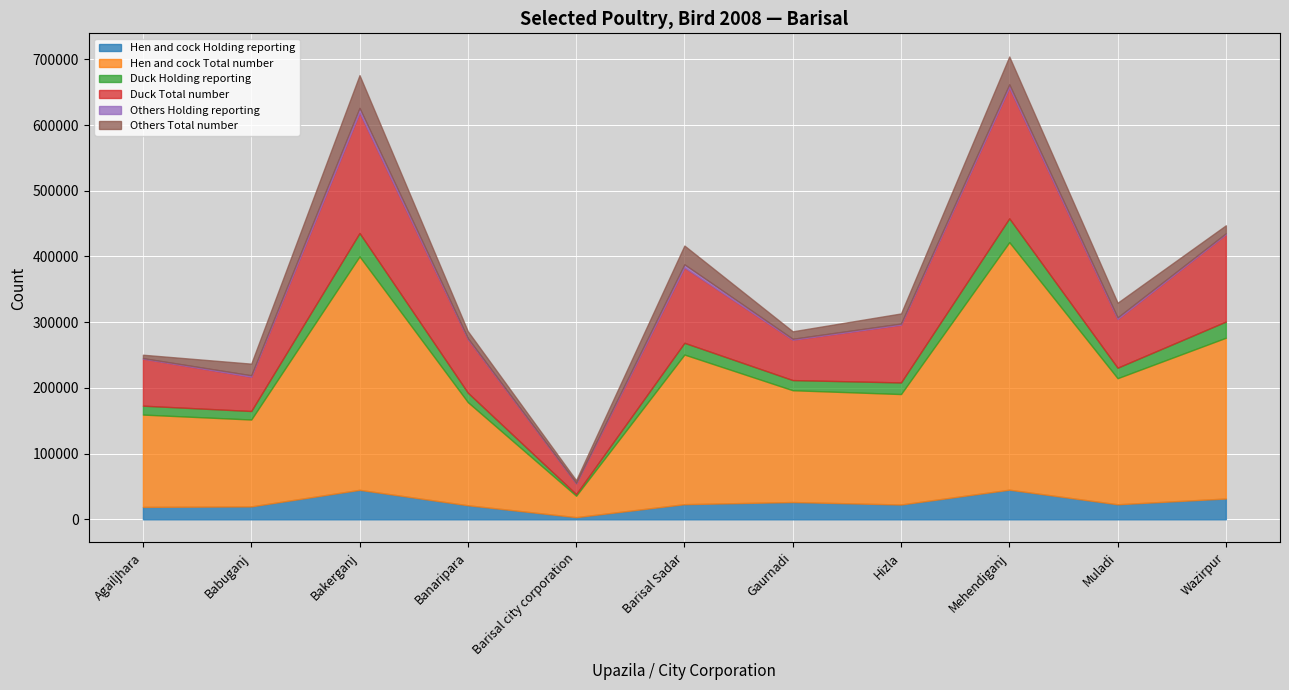

Which series has the largest range (max minus min)?

Hen and cock Total number